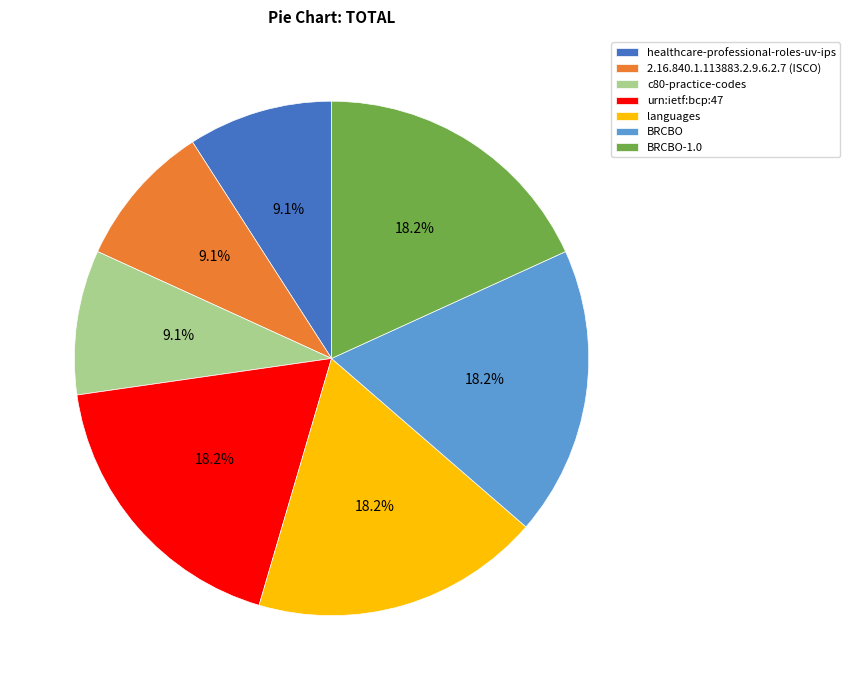

What percentage is NOT represented by c80-practice-codes?

90.9%